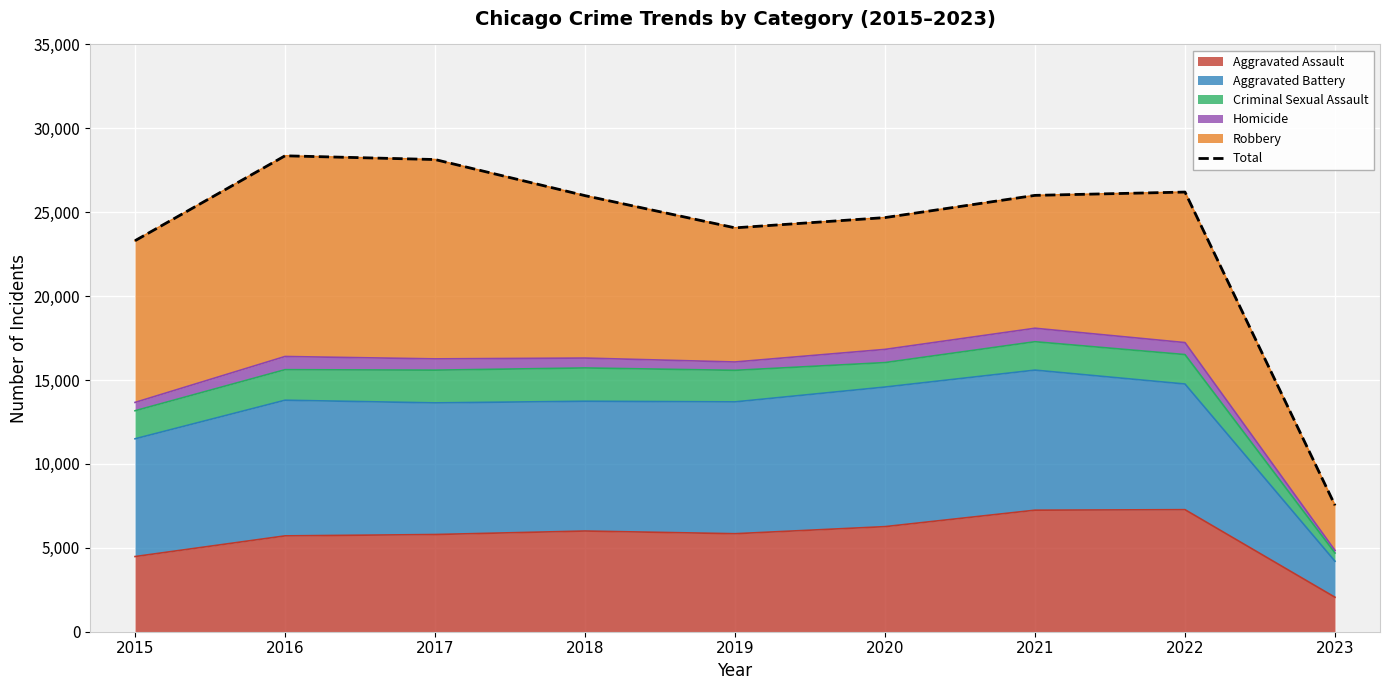

Where does the data first go above 25989?

2016